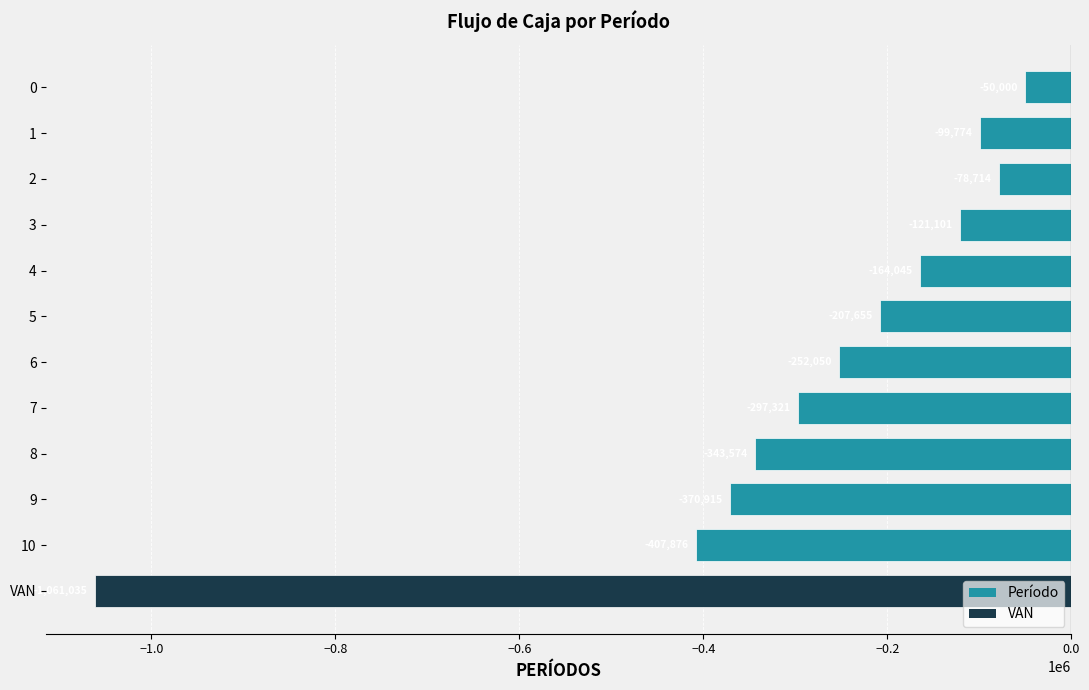

At which label is the value closest to -555517?

10